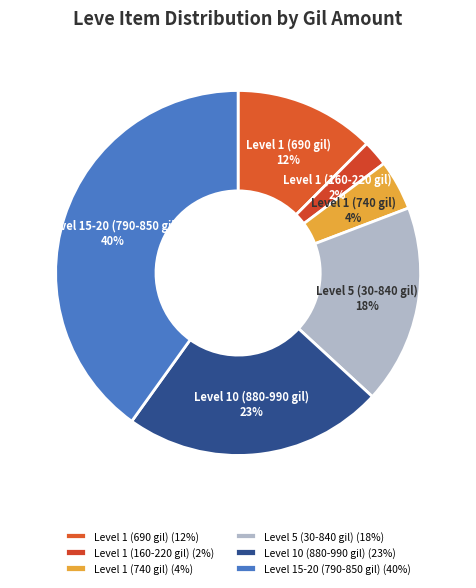

Do Level 1 (690 gil) and Level 1 (160-220 gil) together represent more than half of the pie?

No